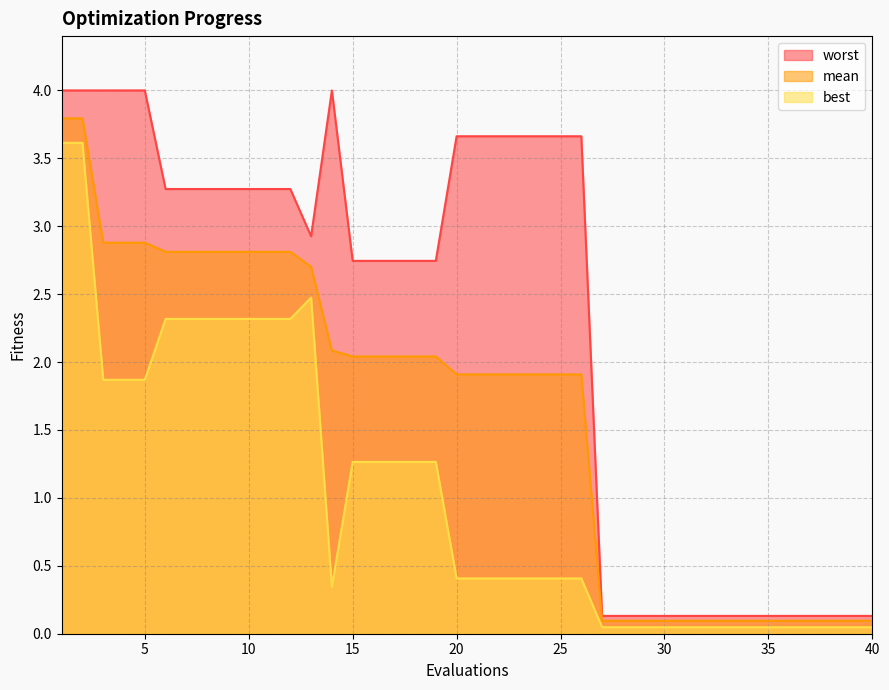

Is it true that best equals 1.3 at 17?

True